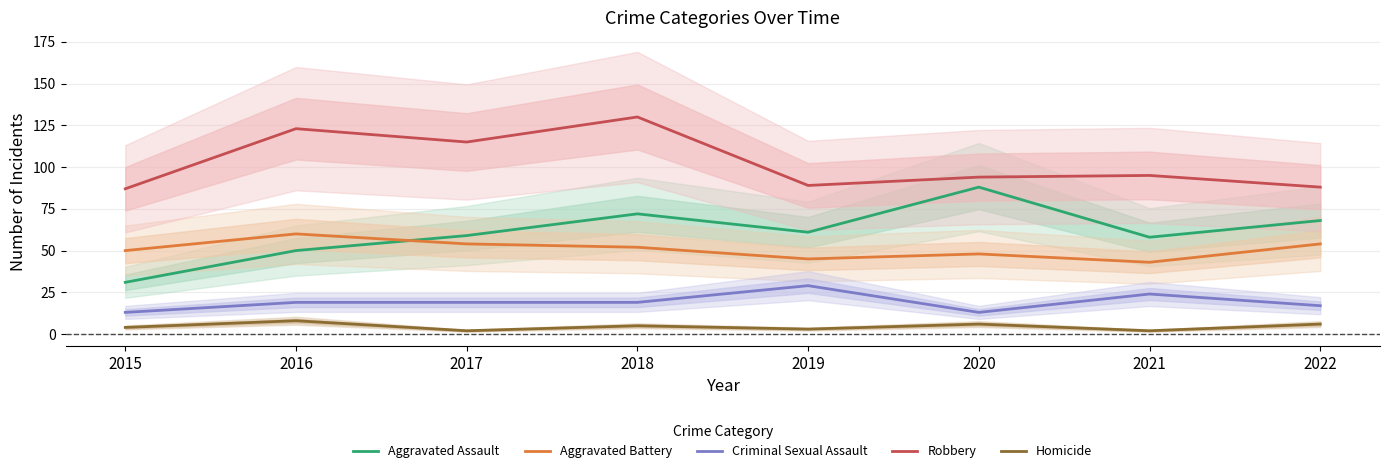

List the labels in order of Aggravated Battery value, smallest first.

2021, 2019, 2020, 2015, 2018, 2017, 2022, 2016